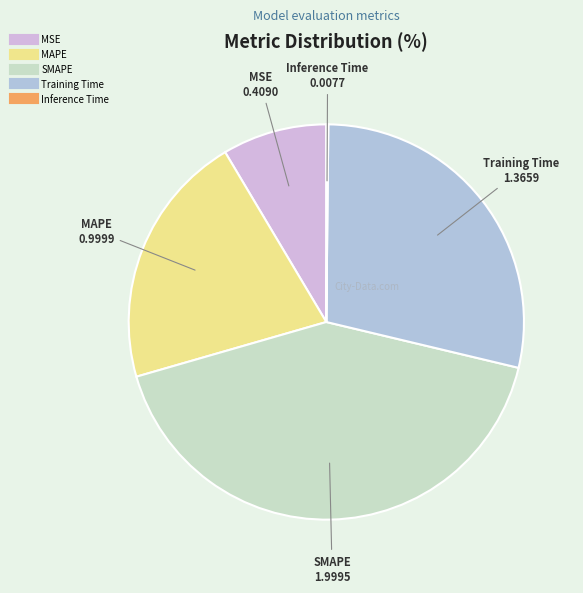

Do Training Time and SMAPE together represent more than half of the pie?

Yes